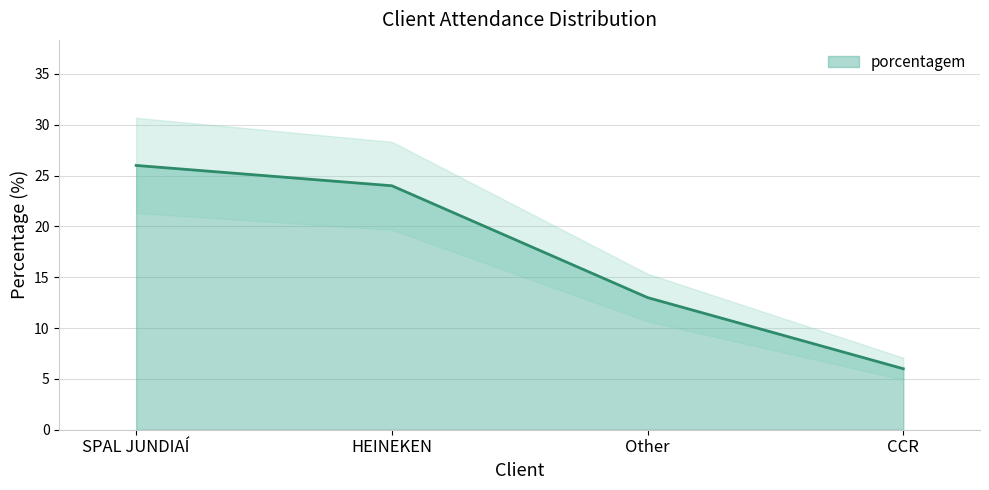

The value at Other is 13. True or false?

True